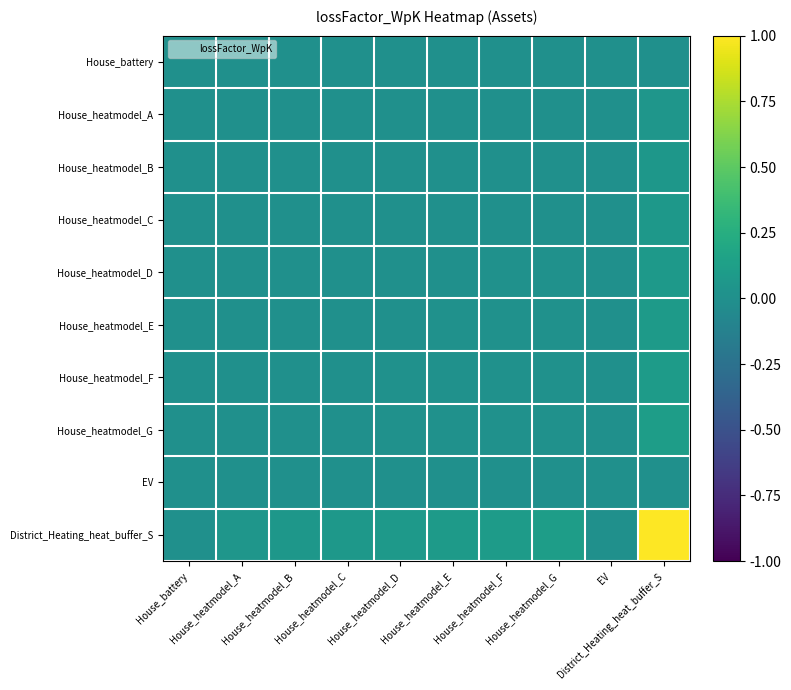

Which series has the largest range (max minus min)?

District_Heating_heat_buffer_S